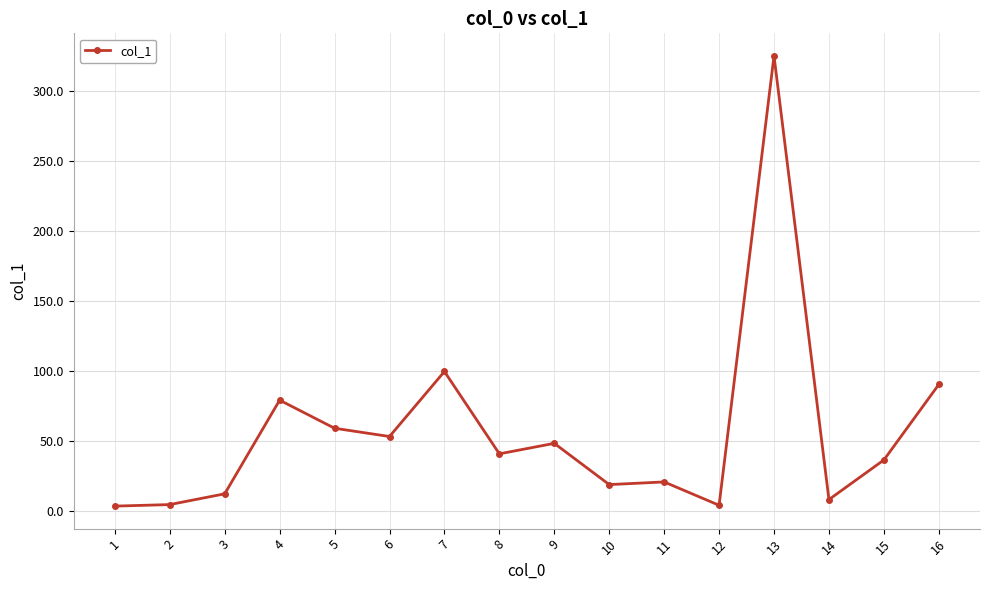

What is the average value?

56.3